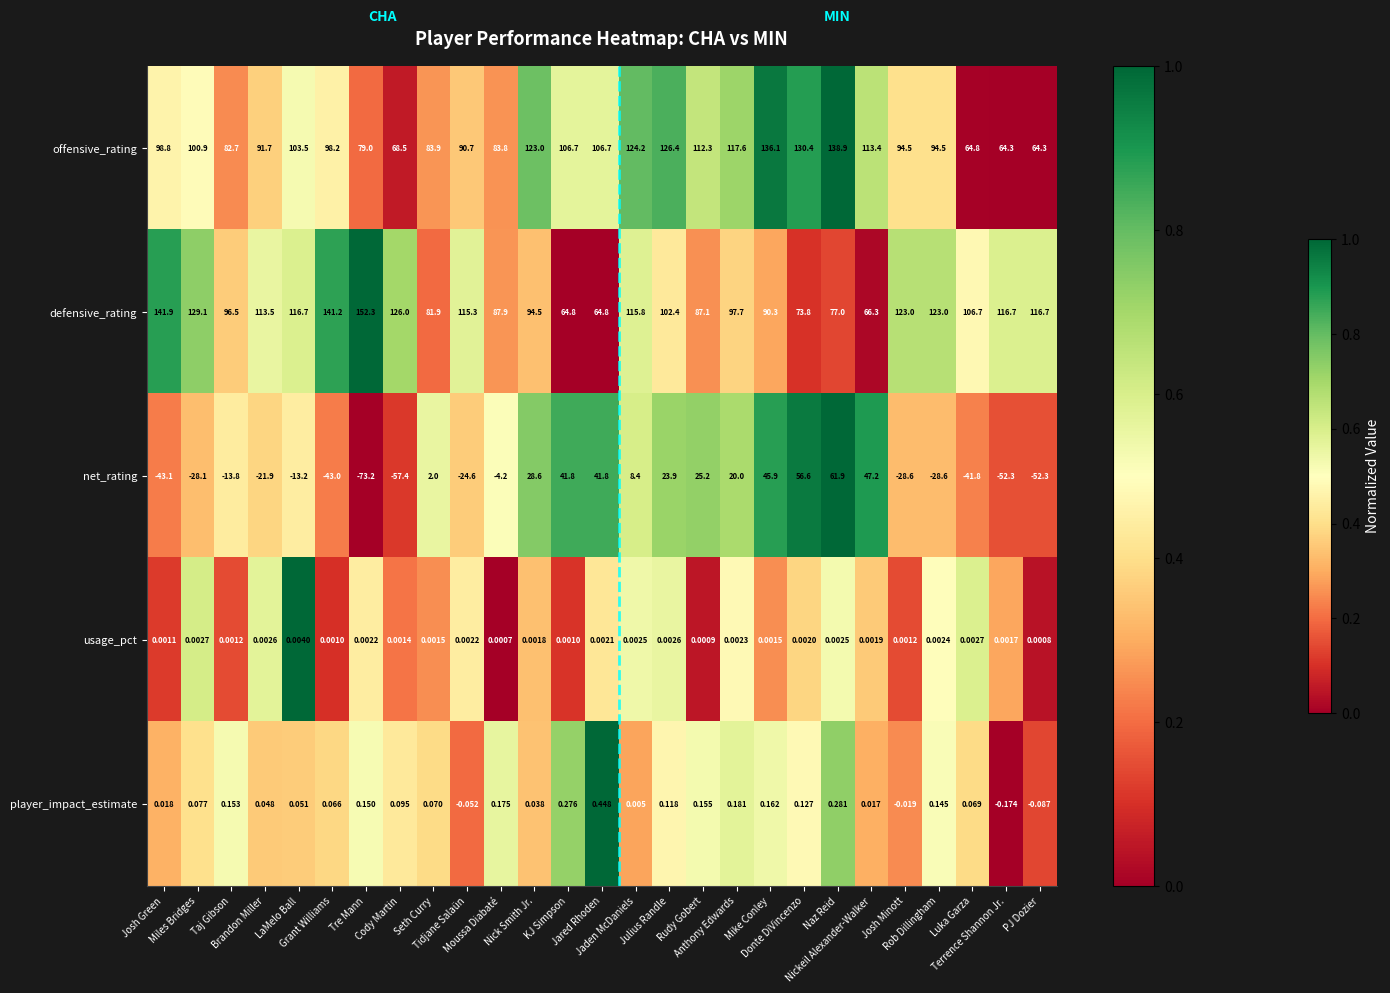

Which series changed the most between Julius Randle and Rudy Gobert?

defensive_rating